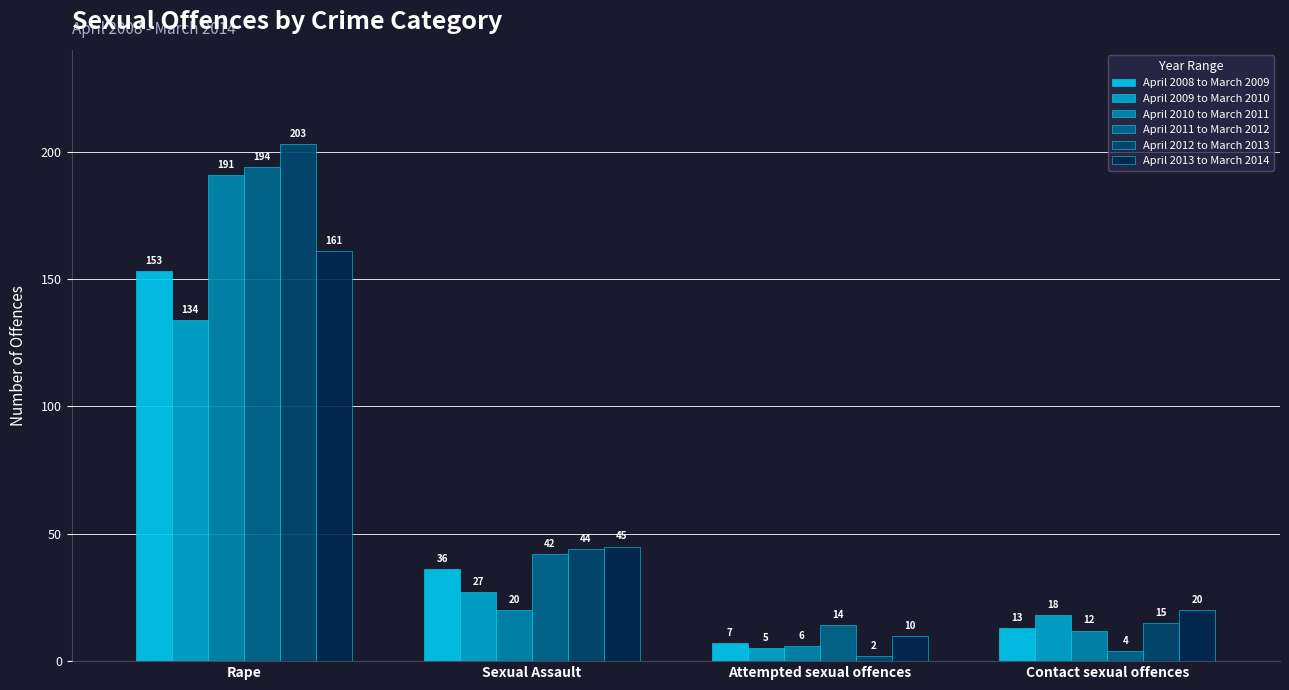

What is the difference between the highest and lowest values at Attempted sexual offences?

12